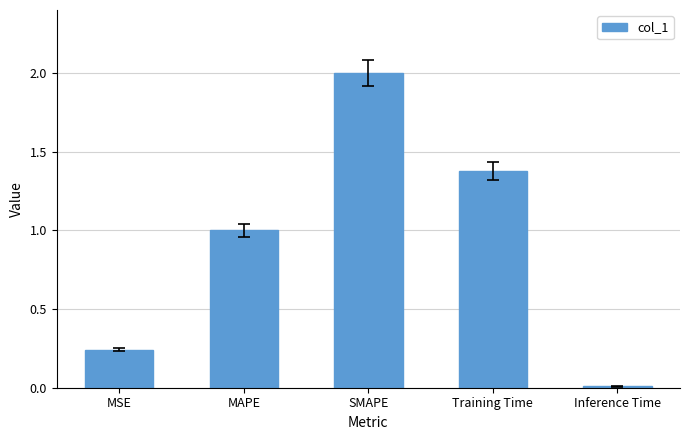

How many bars are there in total?

5